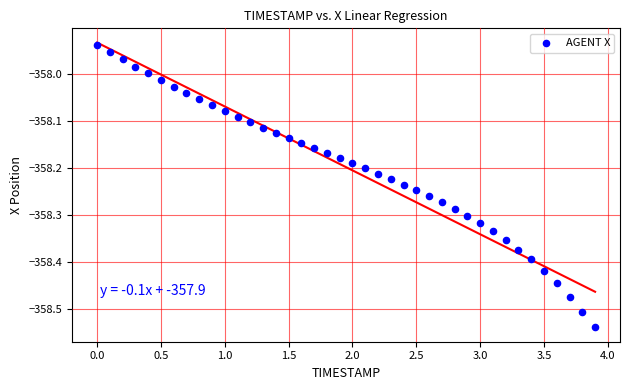

What is the range of X values (max minus min)?

3.9